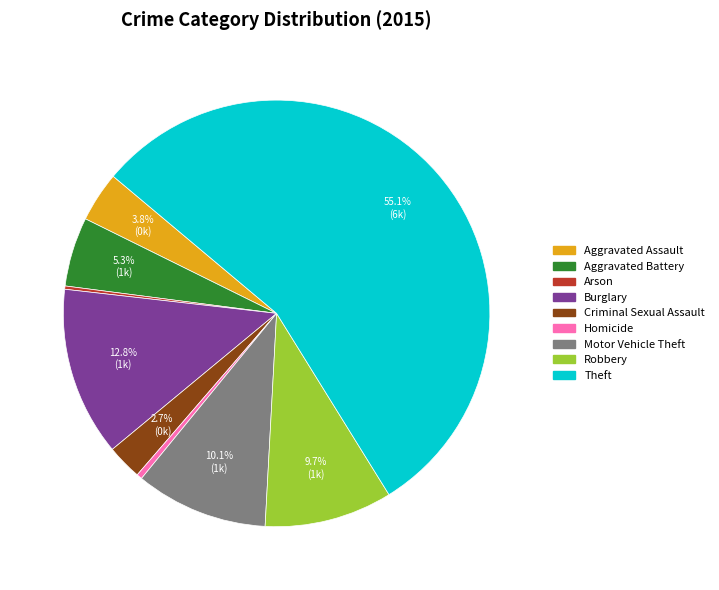

What is the majority slice?

Theft